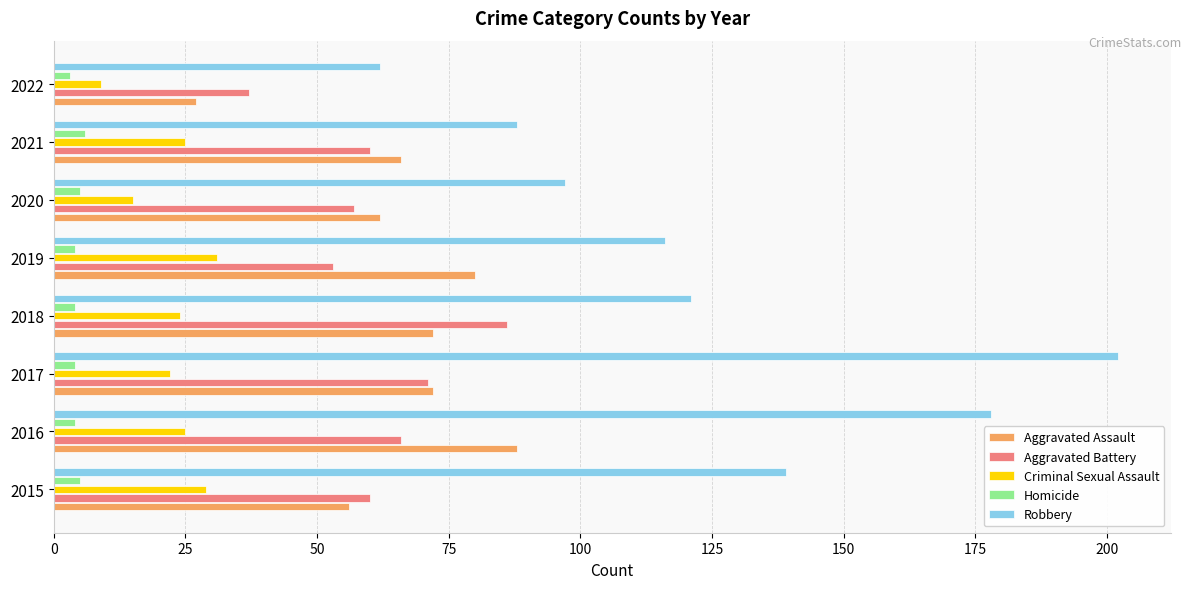

At how many categories does at least one series exceed 140?

2